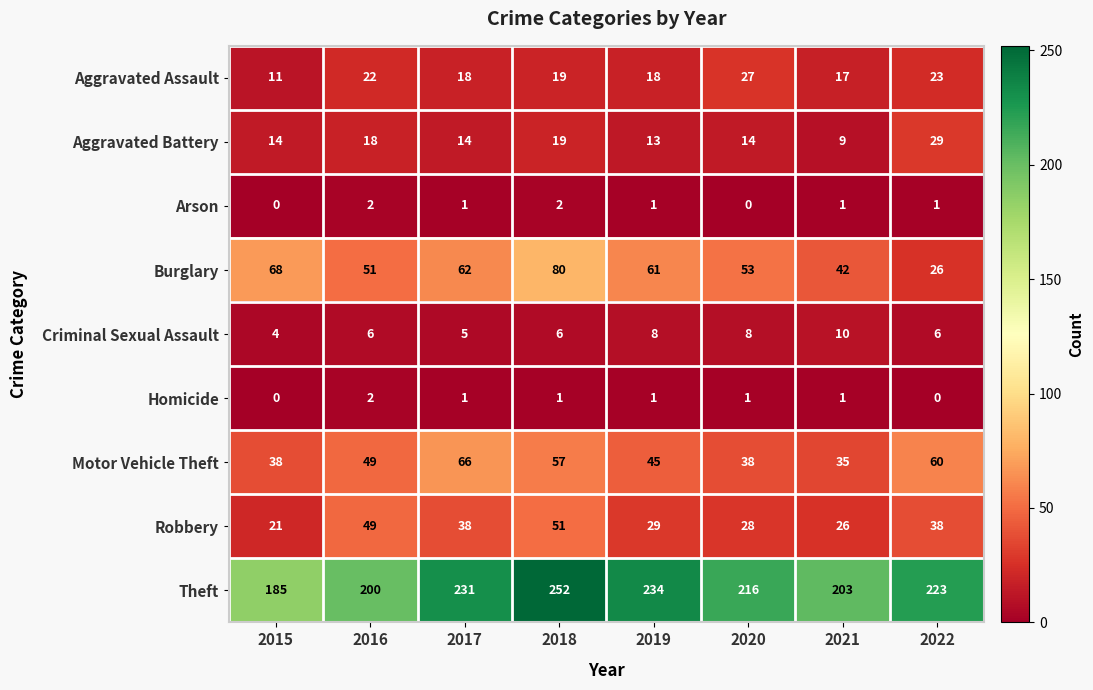

True or false: Homicide has a value of 1 at 2020.

True